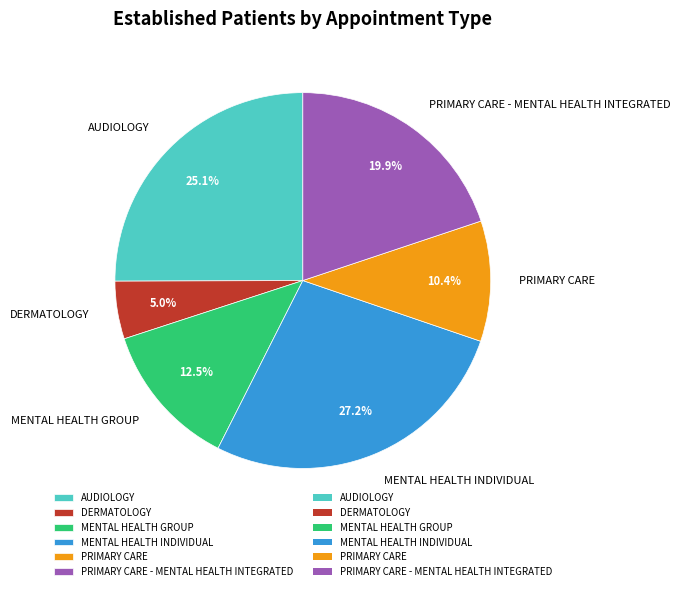

To the nearest percent, what is the combined percentage of PRIMARY CARE and DERMATOLOGY?

15%